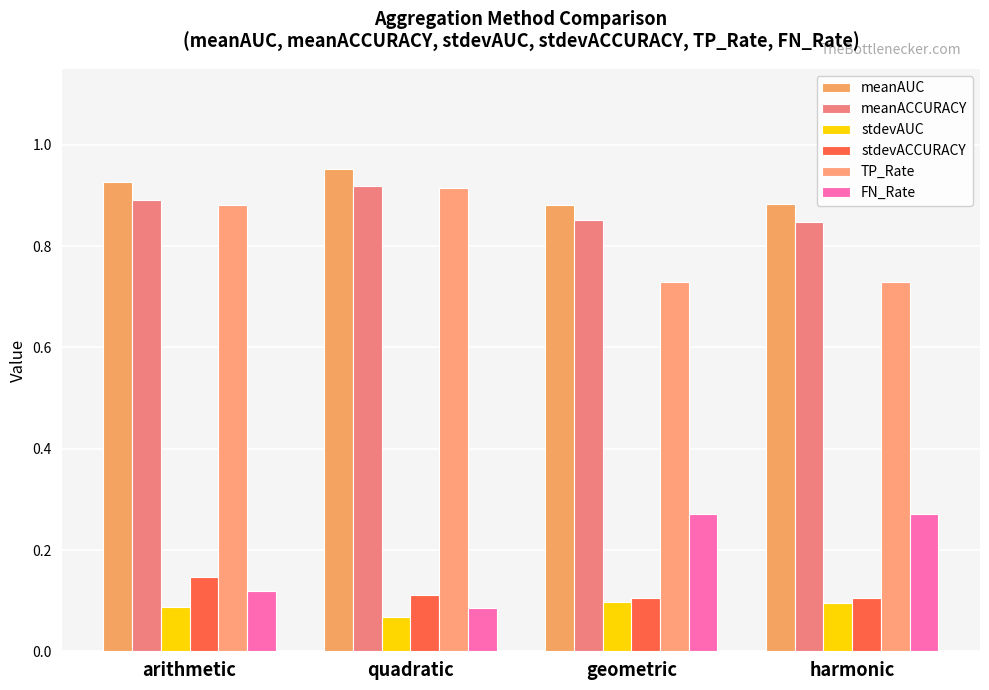

At which label does meanAUC reach its minimum?

geometric